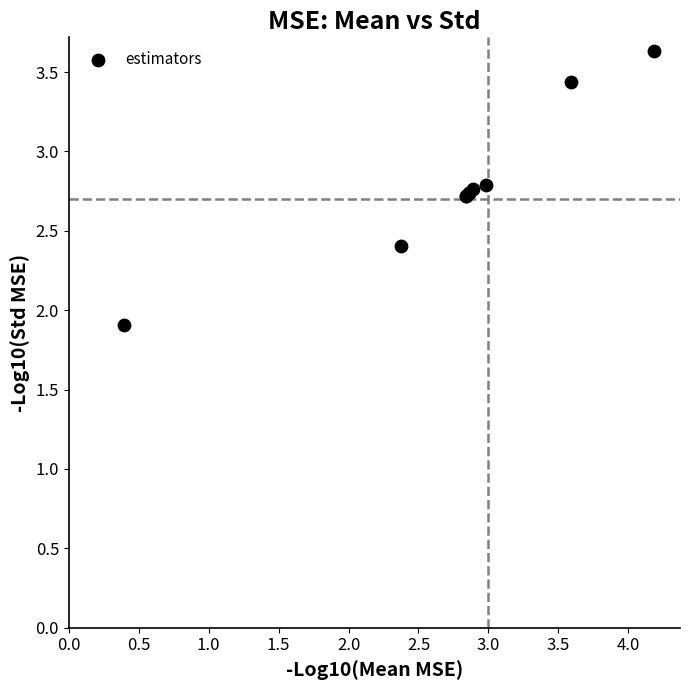

What Y value in the scatter plot is closest to 2?

1.9